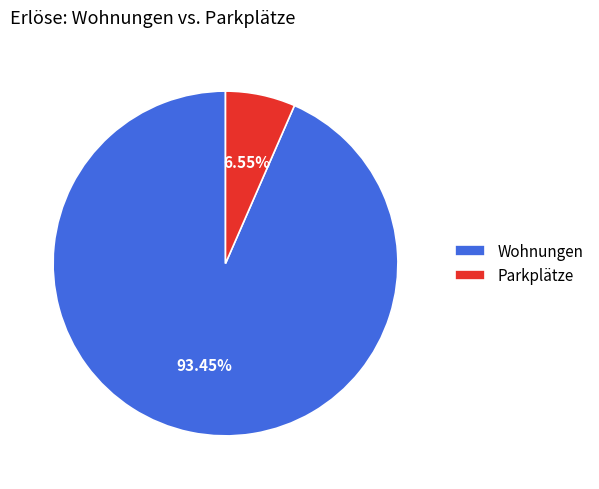

To the nearest percent, what is the combined percentage of Wohnungen and Parkplätze?

100%